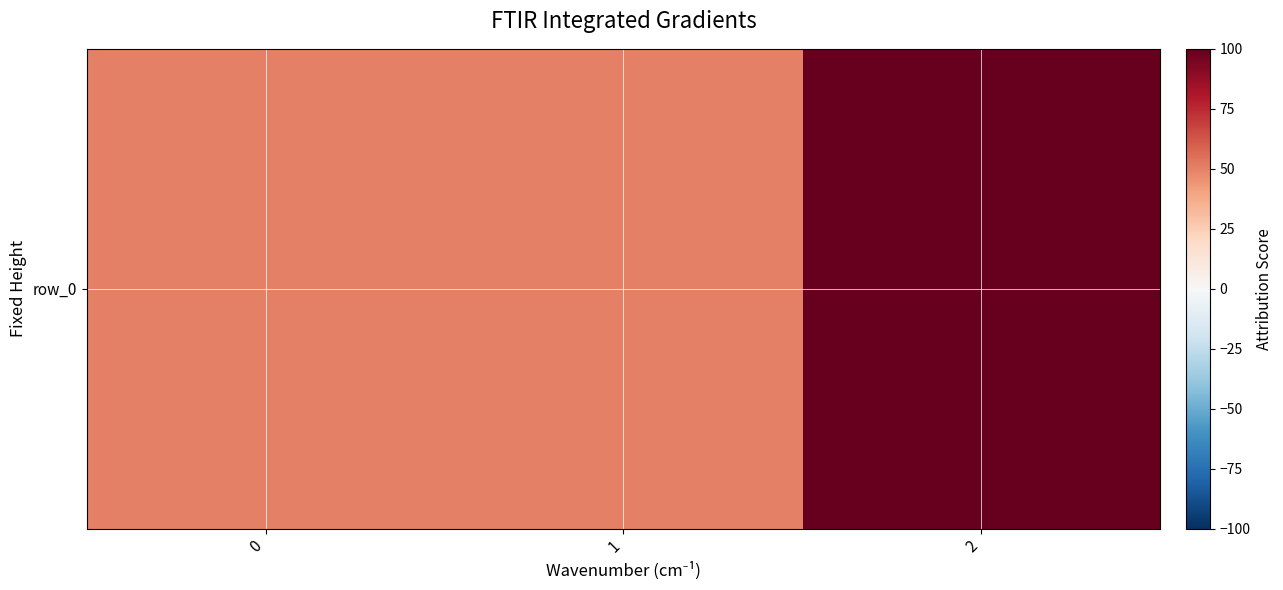

List the labels in order of value, smallest first.

0, 1, 2